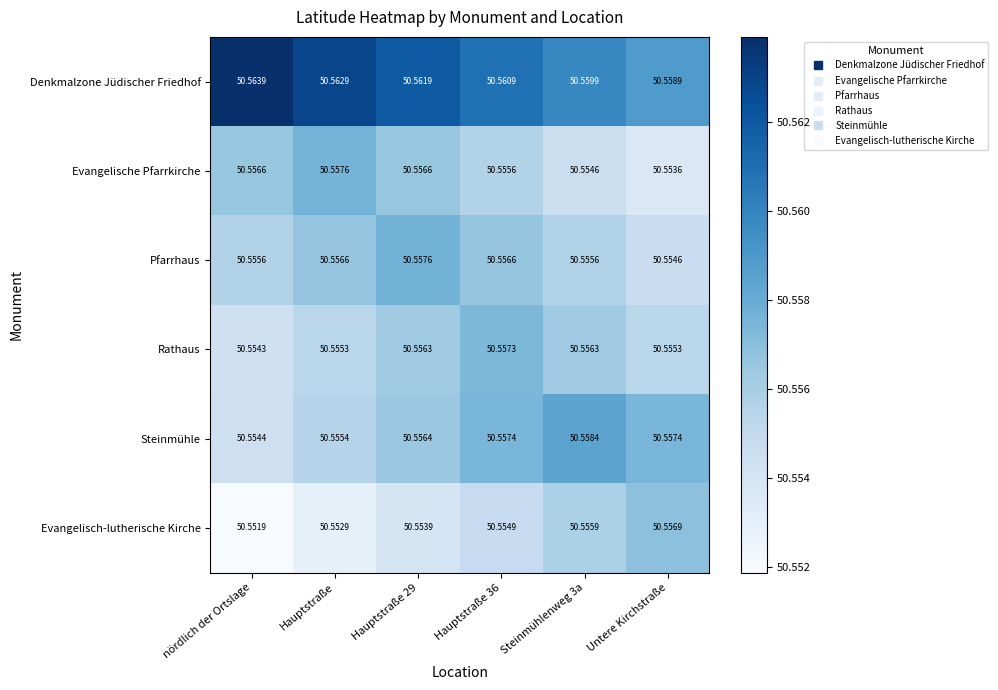

At Steinmühlenweg 3a, list the series in order from smallest to largest.

Evangelische Pfarrkirche, Pfarrhaus, Evangelisch-lutherische Kirche, Rathaus, Steinmühle, Denkmalzone Jüdischer Friedhof